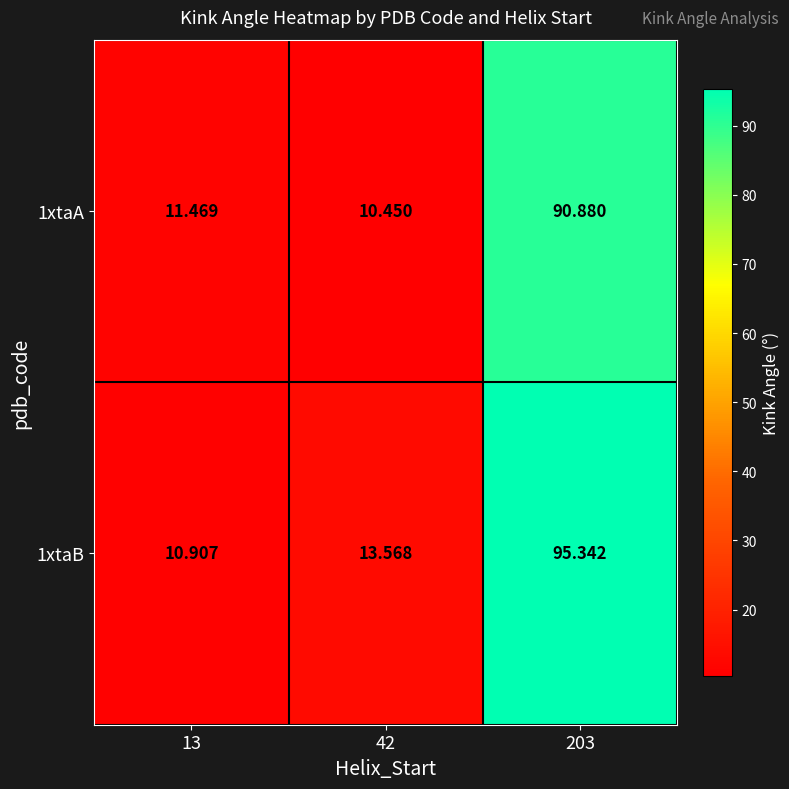

Between 42 and 203, which is larger?

203